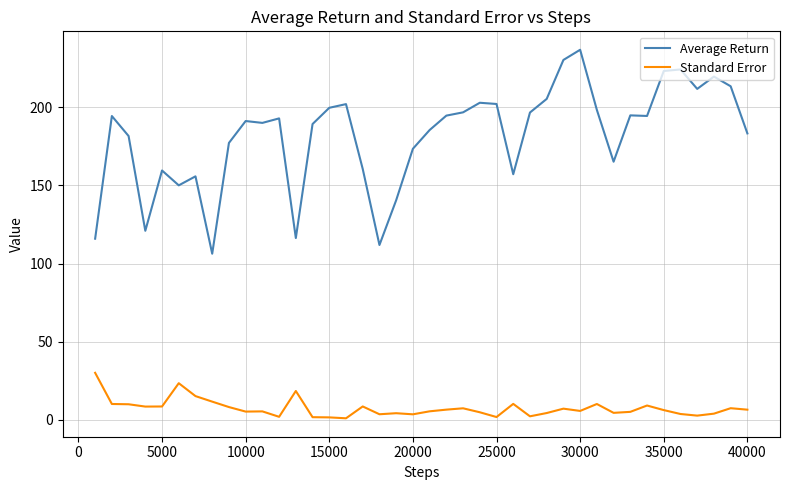

What is the maximum value shown in the chart?

236.9